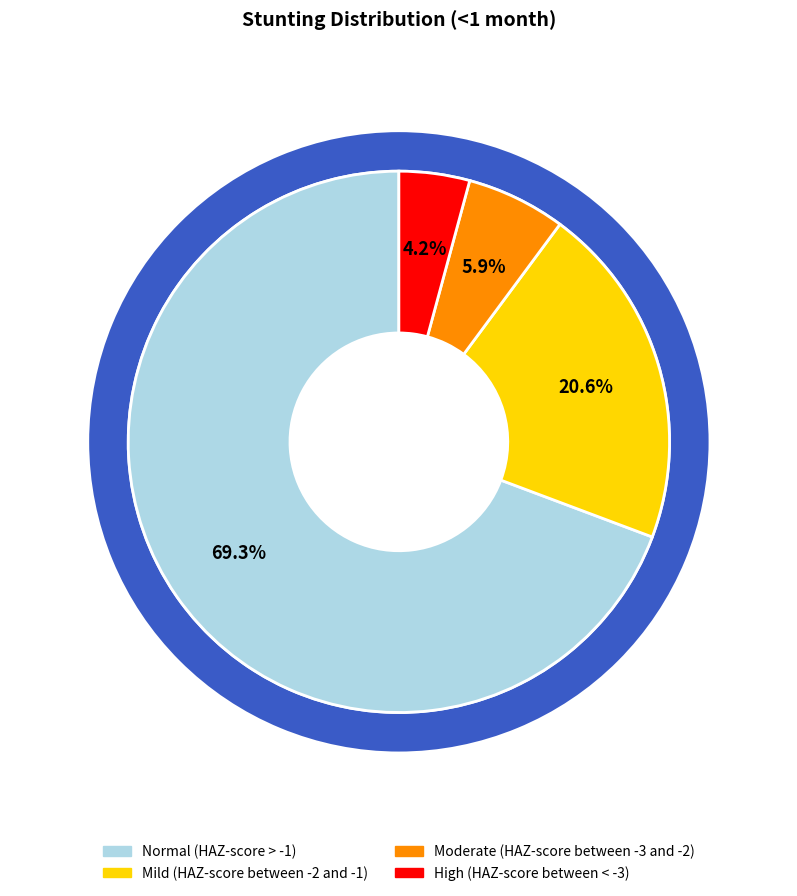

Rank the categories by value from highest to lowest.

Normal (HAZ-score > -1), Mild (HAZ-score between -2 and -1), Moderate (HAZ-score between -3 and -2), High (HAZ-score between < -3)